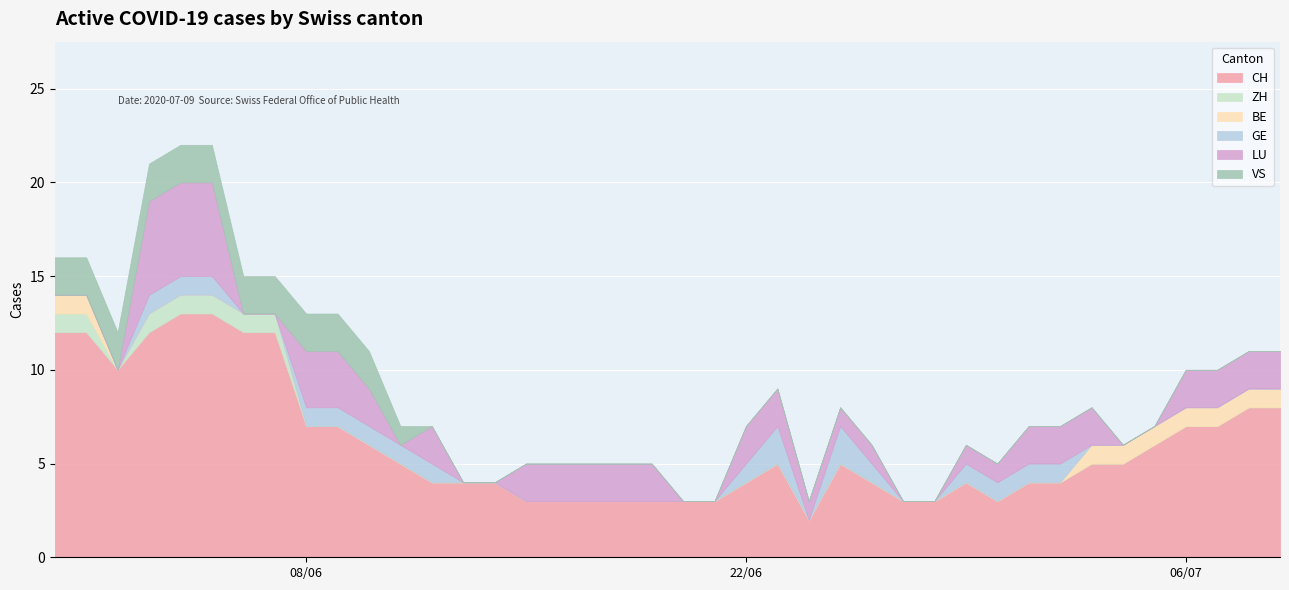

Rank the series at 9 from lowest to highest value.

ZH, BE, GE, VS, LU, CH